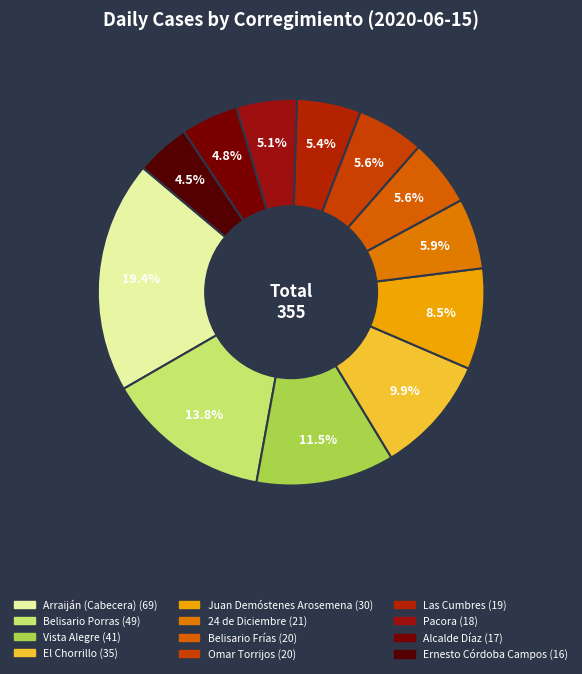

How many segments does this pie chart have?

12